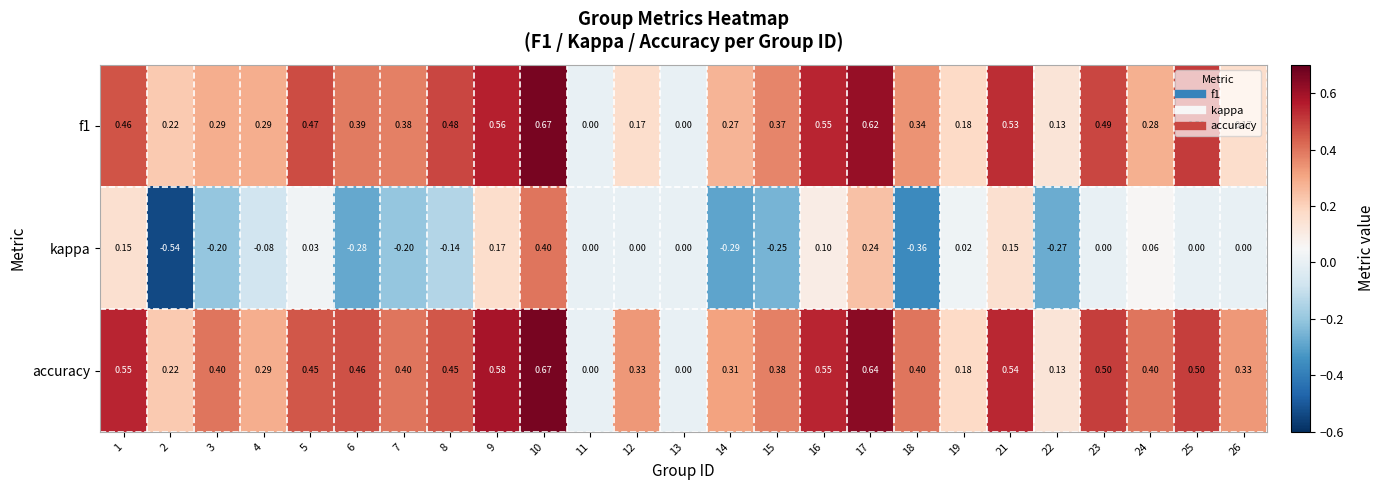

Which series has the widest spread of values?

kappa